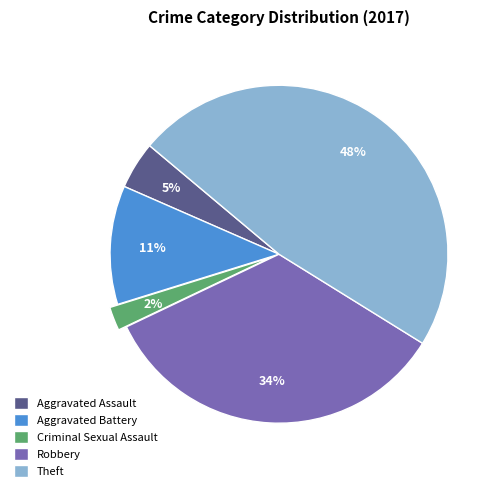

Between Robbery and Aggravated Assault, which is larger?

Robbery